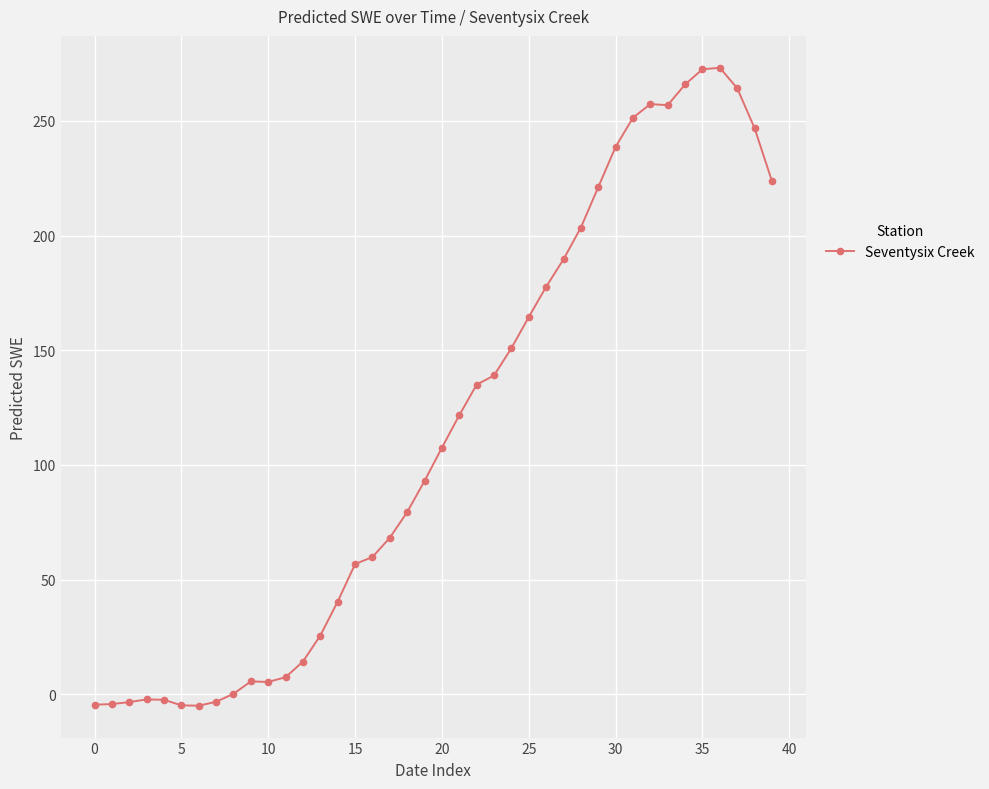

What is the value of the 33rd point from the left?

257.3